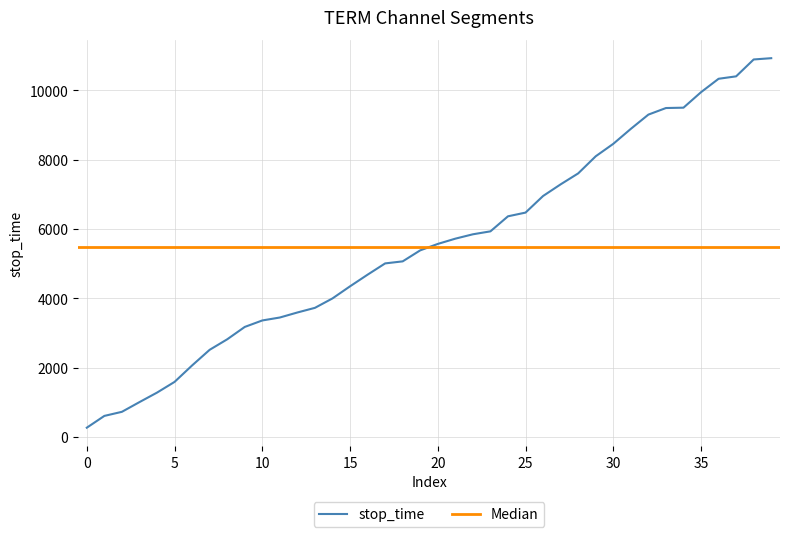

Which has a higher value, 10 or 37?

37